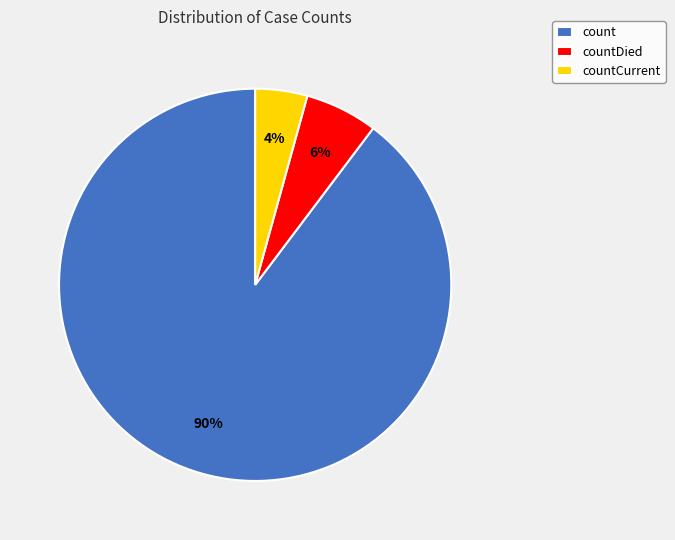

Rank the categories by value from lowest to highest.

countCurrent, countDied, count